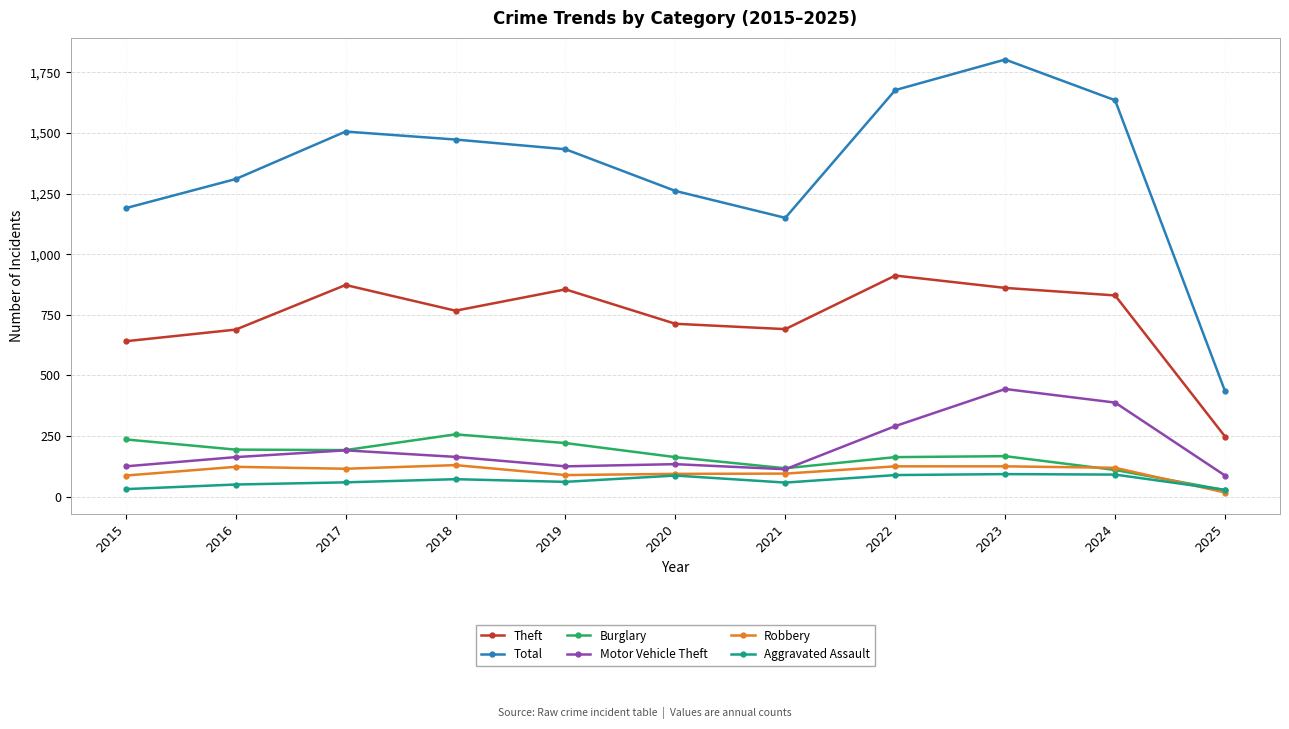

Which series has the largest total across all categories?

Total